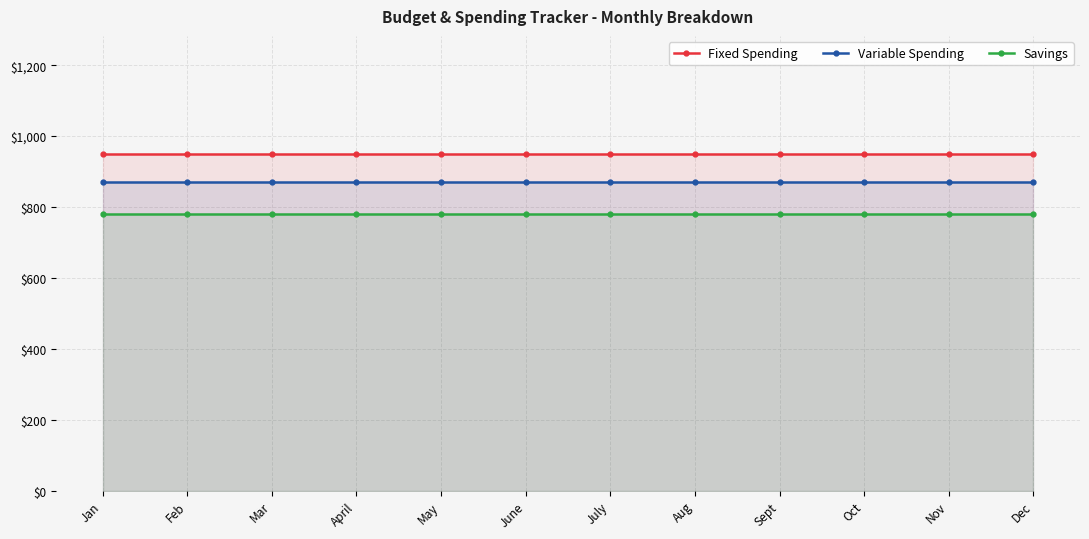

Is it true that Fixed Spending equals 950 at Aug?

True